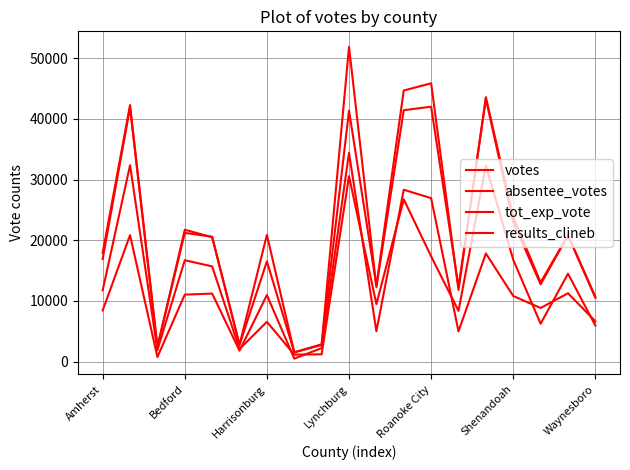

Does the chart have visible grid lines?

Yes